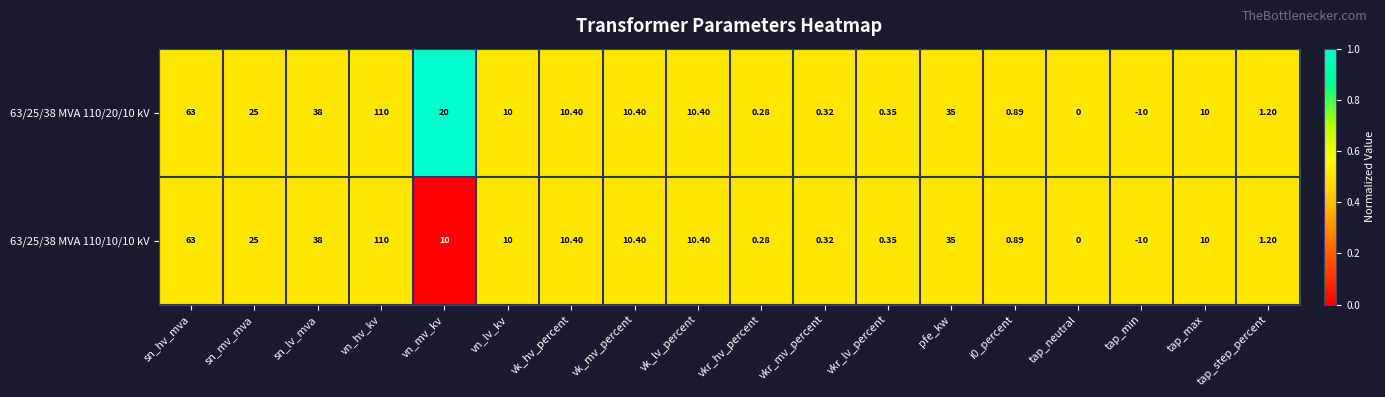

At which category is the sum across all series the highest?

vn_hv_kv